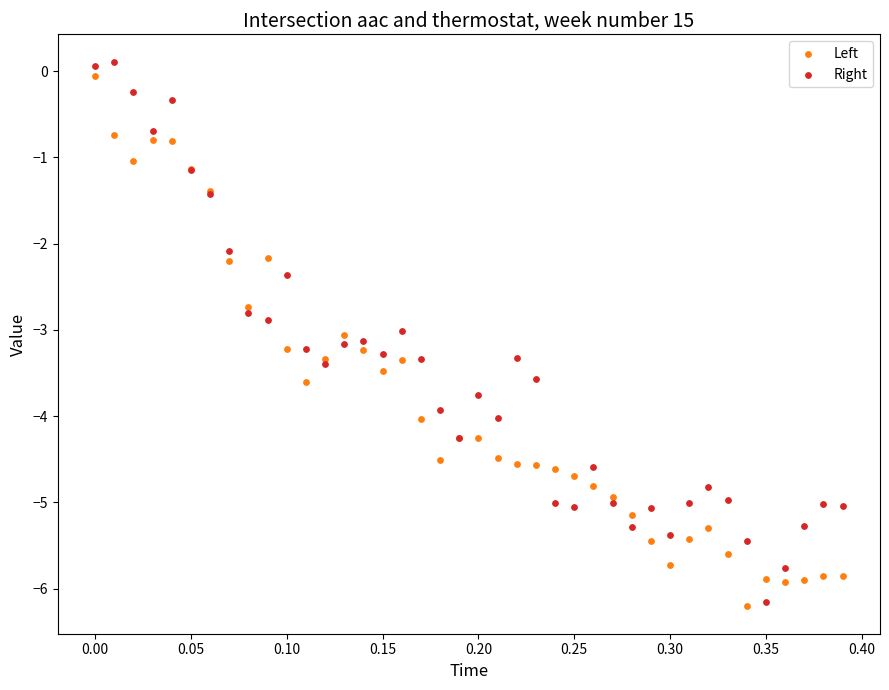

What is the X range (max minus min) for the scatter plot?

0.4